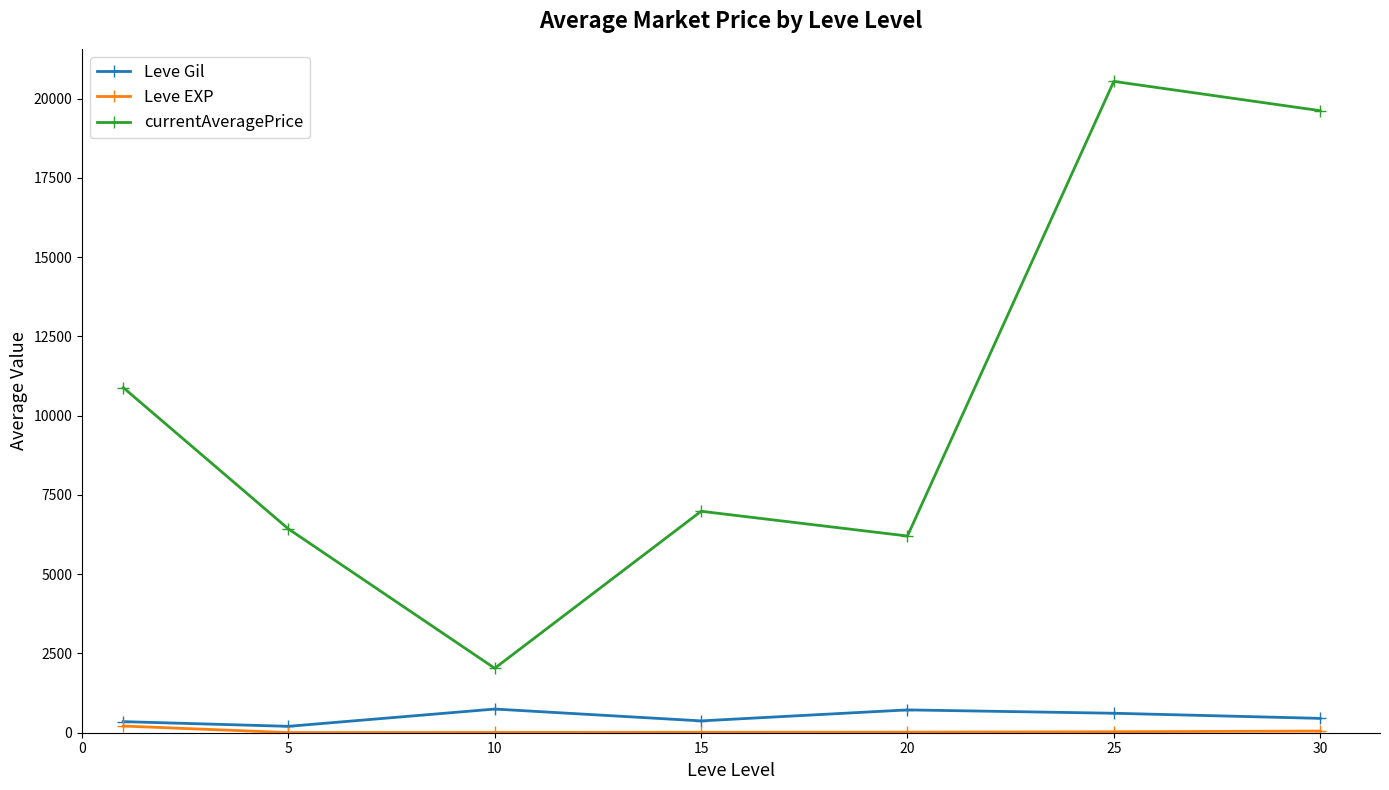

What is the maximum value for currentAveragePrice?

20541.6